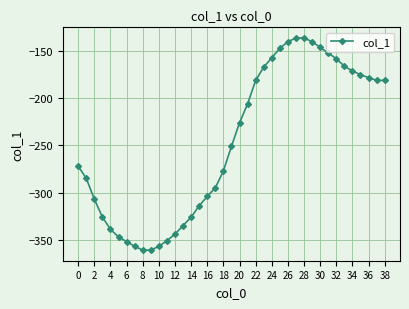

What is the difference between the maximum and minimum values?

225